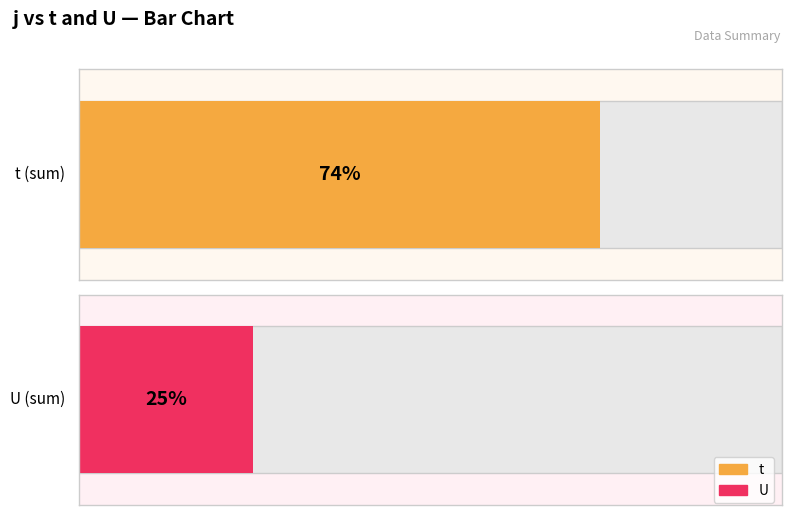

At 5, list the series in order from smallest to largest.

U, t